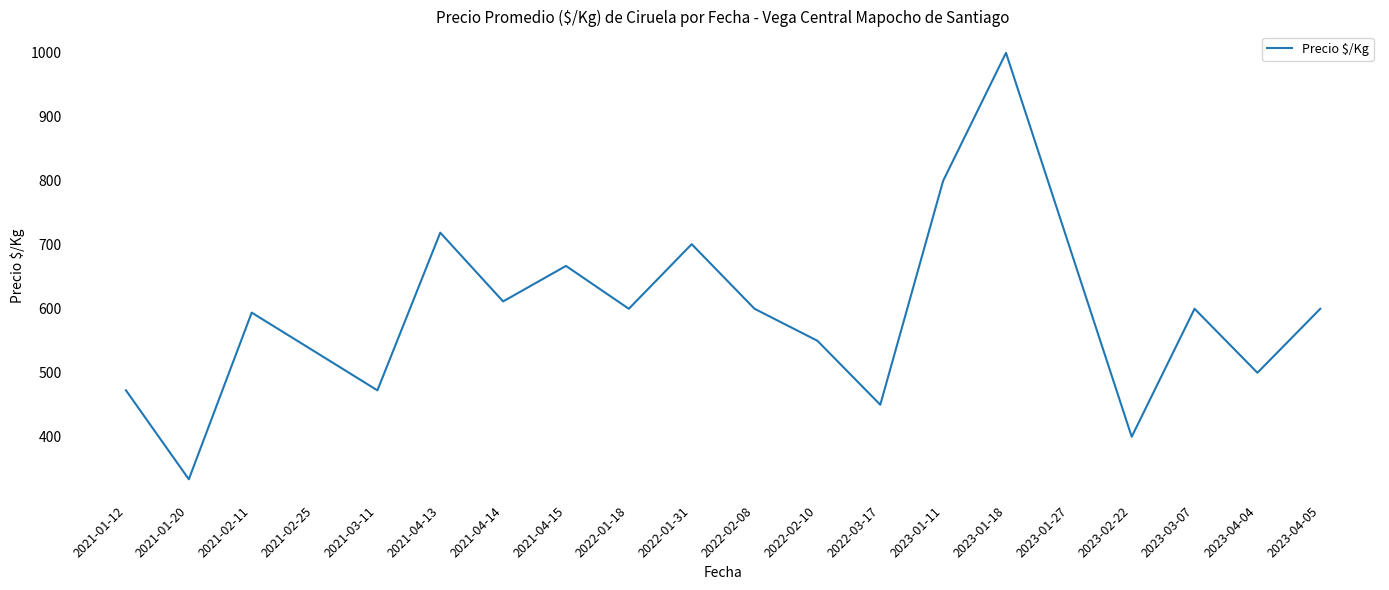

Is it true that the value at 2022-02-08 is 136.2?

False